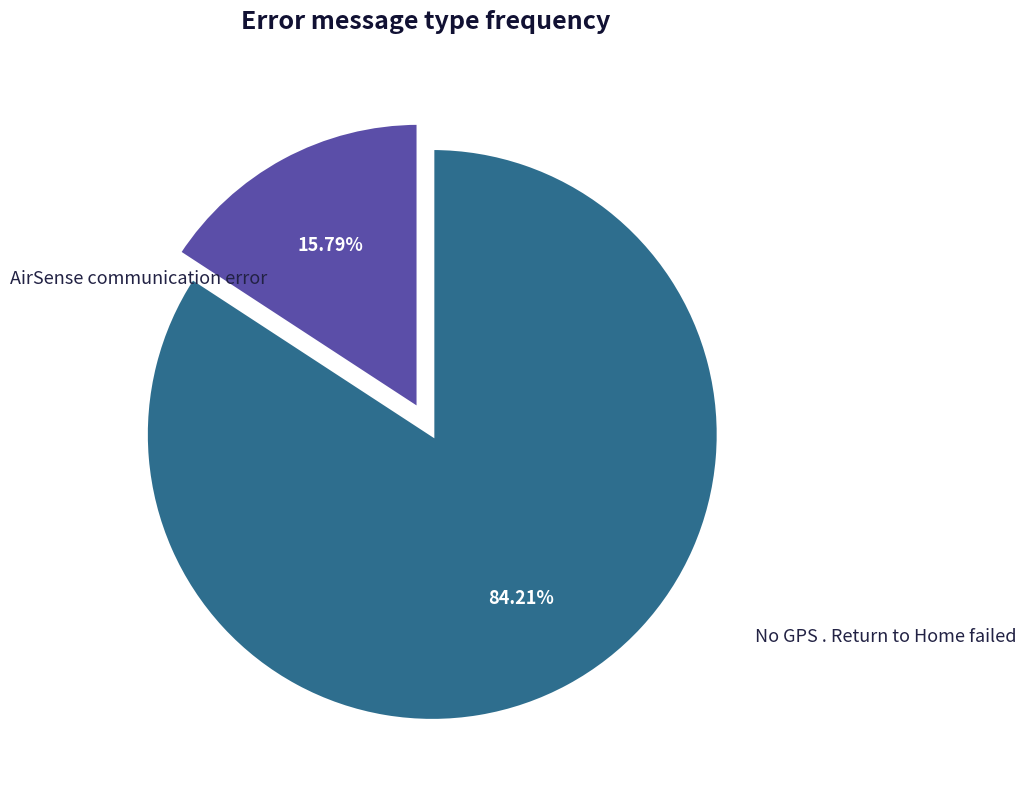

Is there a majority slice in this chart?

Yes